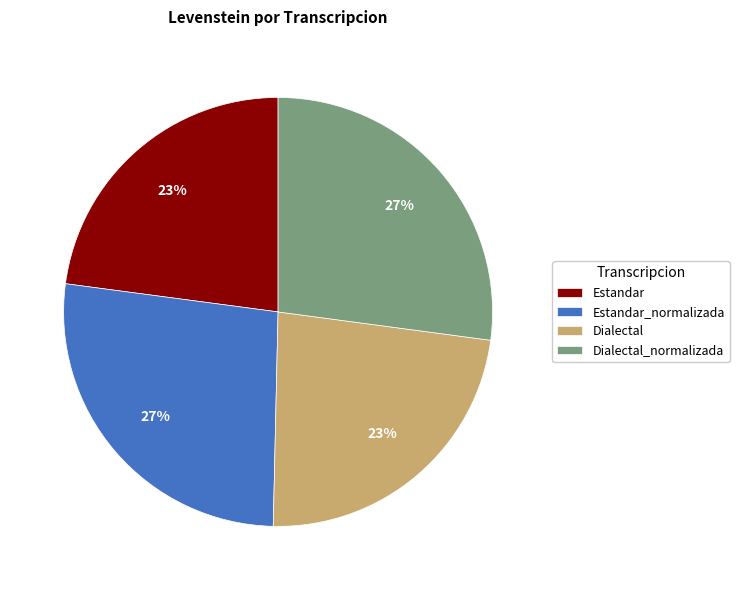

To the nearest percent, what portion does Dialectal_normalizada represent?

27%